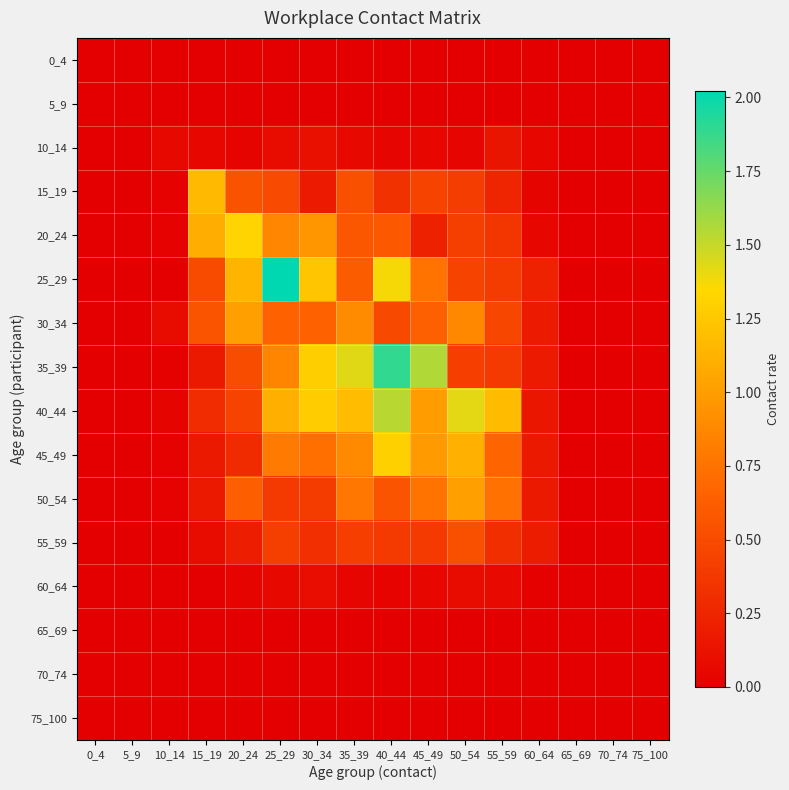

Reading right to left, transcribe all the data shown in this chart.

0_4: 75_100=0.0	70_74=0.0	65_69=0.0	60_64=0.0	55_59=0.0	50_54=0.0	45_49=0.0	40_44=0.0	35_39=0.0	30_34=0.0	25_29=0.0	20_24=0.0	15_19=0.0	10_14=0.0	5_9=0.0	0_4=0.0
5_9: 75_100=0.0	70_74=0.0	65_69=0.0	60_64=0.0	55_59=0.0	50_54=0.0	45_49=0.0	40_44=0.0	35_39=0.0	30_34=0.0	25_29=0.0	20_24=0.0	15_19=0.0	10_14=0.0	5_9=0.0	0_4=0.0
10_14: 75_100=0.0	70_74=0.0	65_69=0.0	60_64=0.0	55_59=0.1	50_54=0.0	45_49=0.1	40_44=0.0	35_39=0.1	30_34=0.1	25_29=0.1	20_24=0.0	15_19=0.1	10_14=0.1	5_9=0.0	0_4=0.0
15_19: 75_100=0.0	70_74=0.0	65_69=0.0	60_64=0.0	55_59=0.2	50_54=0.4	45_49=0.5	40_44=0.3	35_39=0.5	30_34=0.2	25_29=0.5	20_24=0.6	15_19=1.2	10_14=0.0	5_9=0.0	0_4=0.0
20_24: 75_100=0.0	70_74=0.0	65_69=0.0	60_64=0.1	55_59=0.4	50_54=0.4	45_49=0.2	40_44=0.6	35_39=0.6	30_34=1.0	25_29=0.9	20_24=1.3	15_19=1.1	10_14=0.0	5_9=0.0	0_4=0.0
25_29: 75_100=0.0	70_74=0.0	65_69=0.0	60_64=0.2	55_59=0.4	50_54=0.5	45_49=0.8	40_44=1.4	35_39=0.6	30_34=1.2	25_29=2.0	20_24=1.1	15_19=0.5	10_14=0.0	5_9=0.0	0_4=0.0
30_34: 75_100=0.0	70_74=0.0	65_69=0.0	60_64=0.2	55_59=0.5	50_54=0.9	45_49=0.6	40_44=0.5	35_39=0.9	30_34=0.7	25_29=0.7	20_24=1.0	15_19=0.6	10_14=0.1	5_9=0.0	0_4=0.0
35_39: 75_100=0.0	70_74=0.0	65_69=0.0	60_64=0.2	55_59=0.4	50_54=0.4	45_49=1.6	40_44=1.9	35_39=1.4	30_34=1.3	25_29=0.9	20_24=0.5	15_19=0.2	10_14=0.0	5_9=0.0	0_4=0.0
40_44: 75_100=0.0	70_74=0.0	65_69=0.0	60_64=0.2	55_59=1.2	50_54=1.4	45_49=1.0	40_44=1.5	35_39=1.2	30_34=1.3	25_29=1.1	20_24=0.4	15_19=0.3	10_14=0.0	5_9=0.0	0_4=0.0
45_49: 75_100=0.0	70_74=0.0	65_69=0.0	60_64=0.2	55_59=0.7	50_54=1.1	45_49=1.0	40_44=1.3	35_39=0.9	30_34=0.7	25_29=0.8	20_24=0.3	15_19=0.2	10_14=0.0	5_9=0.0	0_4=0.0
50_54: 75_100=0.0	70_74=0.0	65_69=0.0	60_64=0.2	55_59=0.7	50_54=1.0	45_49=0.8	40_44=0.6	35_39=0.8	30_34=0.4	25_29=0.4	20_24=0.6	15_19=0.2	10_14=0.0	5_9=0.0	0_4=0.0
55_59: 75_100=0.0	70_74=0.0	65_69=0.0	60_64=0.2	55_59=0.3	50_54=0.5	45_49=0.4	40_44=0.4	35_39=0.4	30_34=0.3	25_29=0.4	20_24=0.2	15_19=0.1	10_14=0.0	5_9=0.0	0_4=0.0
60_64: 75_100=0.0	70_74=0.0	65_69=0.0	60_64=0.0	55_59=0.1	50_54=0.1	45_49=0.0	40_44=0.0	35_39=0.0	30_34=0.1	25_29=0.1	20_24=0.0	15_19=0.0	10_14=0.0	5_9=0.0	0_4=0.0
65_69: 75_100=0.0	70_74=0.0	65_69=0.0	60_64=0.0	55_59=0.0	50_54=0.0	45_49=0.0	40_44=0.0	35_39=0.0	30_34=0.0	25_29=0.0	20_24=0.0	15_19=0.0	10_14=0.0	5_9=0.0	0_4=0.0
70_74: 75_100=0.0	70_74=0.0	65_69=0.0	60_64=0.0	55_59=0.0	50_54=0.0	45_49=0.0	40_44=0.0	35_39=0.0	30_34=0.0	25_29=0.0	20_24=0.0	15_19=0.0	10_14=0.0	5_9=0.0	0_4=0.0
75_100: 75_100=0.0	70_74=0.0	65_69=0.0	60_64=0.0	55_59=0.0	50_54=0.0	45_49=0.0	40_44=0.0	35_39=0.0	30_34=0.0	25_29=0.0	20_24=0.0	15_19=0.0	10_14=0.0	5_9=0.0	0_4=0.0